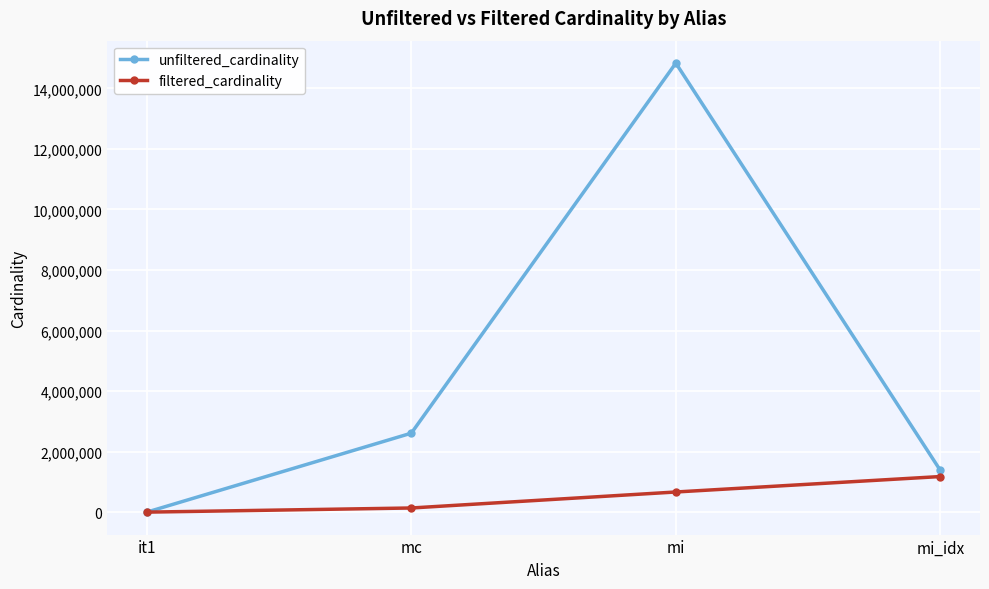

Which series has the largest range (max minus min)?

unfiltered_cardinality